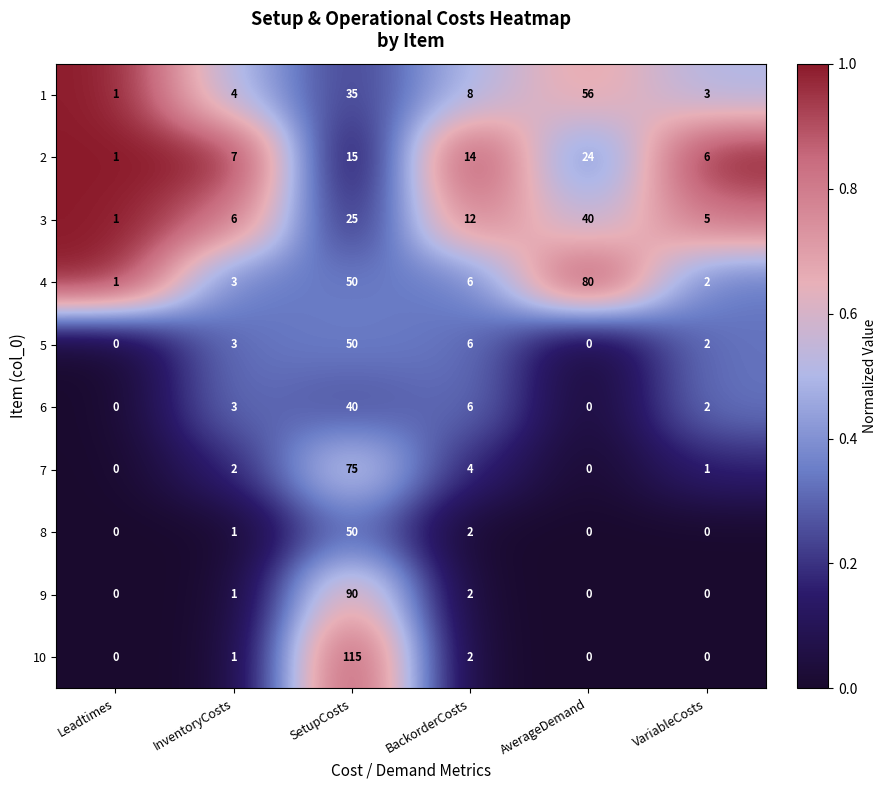

What is the sum of the 6 values at SetupCosts and VariableCosts?

42